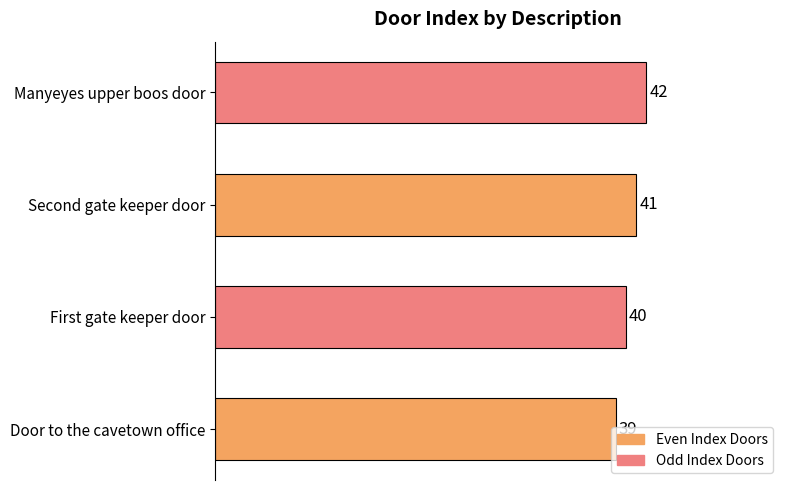

Between Door to the cavetown office and Manyeyes upper boos door, which is larger?

Manyeyes upper boos door